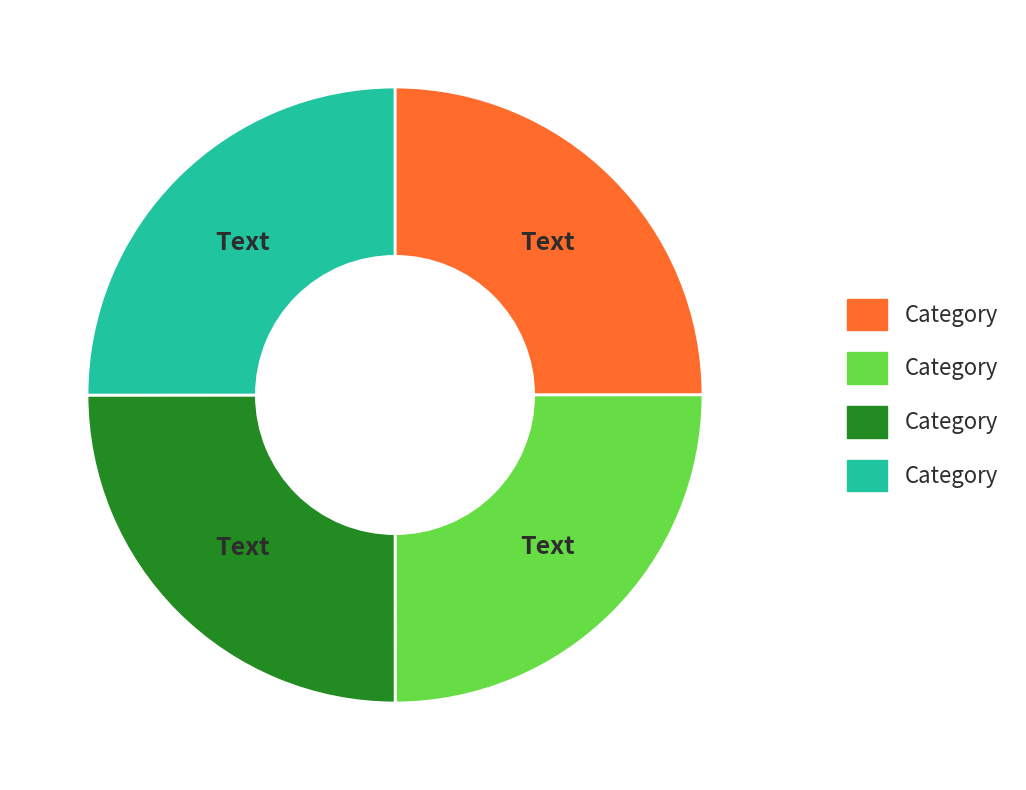

Is there any slice that represents more than half of the pie?

No